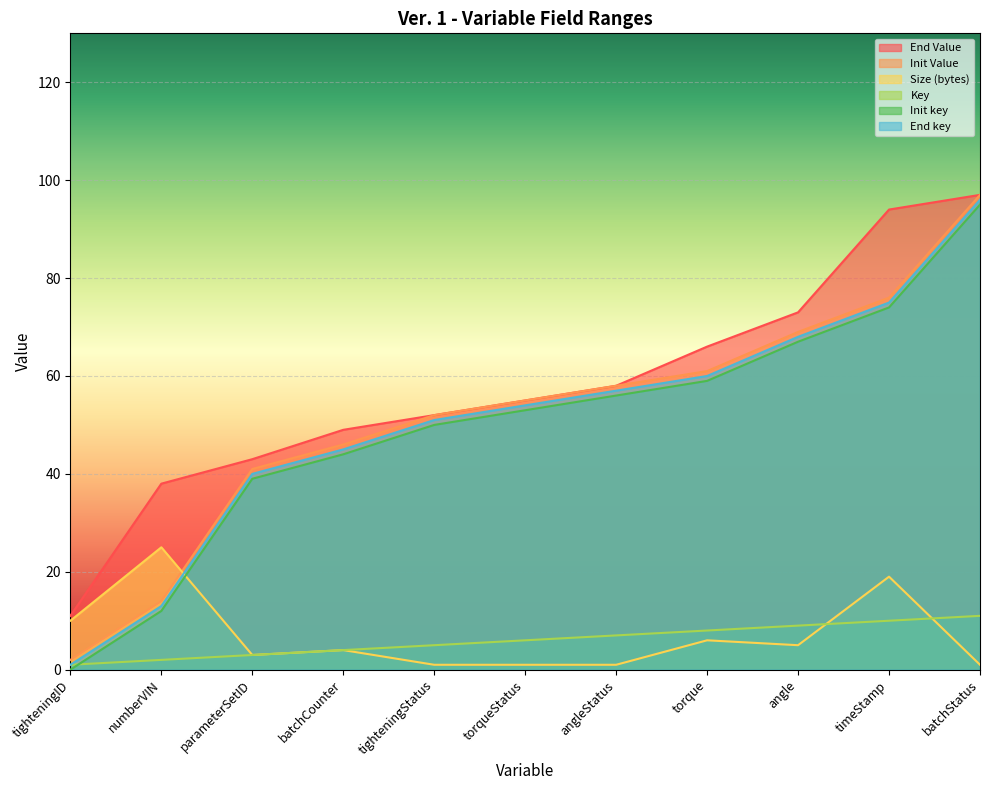

What is the difference between the maximum and minimum values in the Init Value series?

95